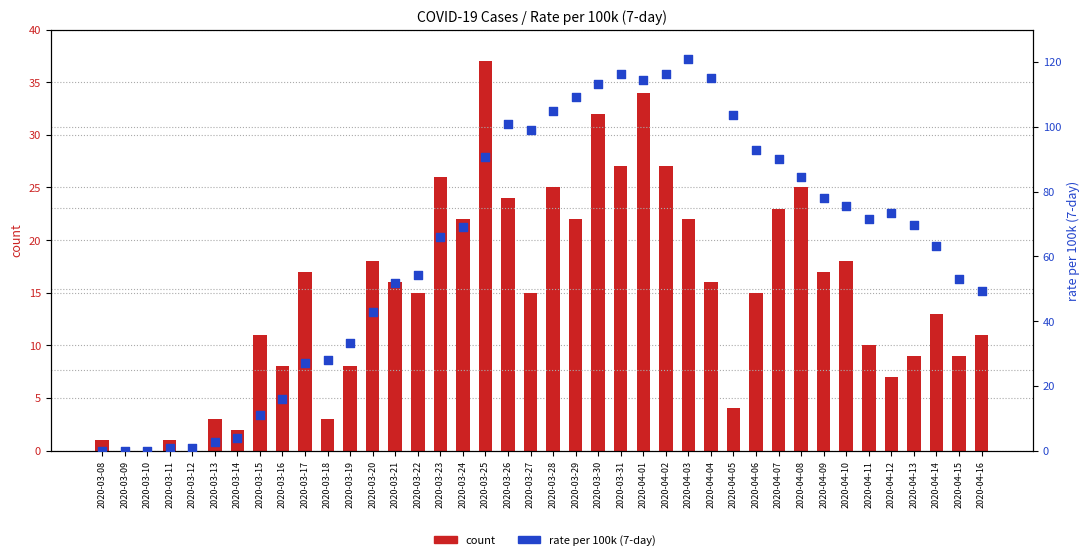

What are all the series names shown in the legend?

count, rate per 100k (7-day)